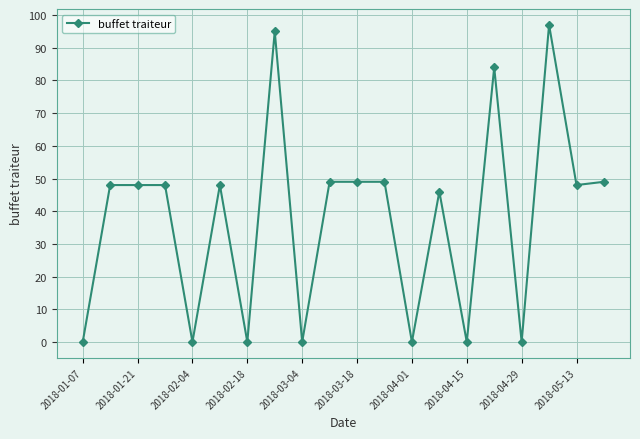

What is the maximum value shown in the chart?

97